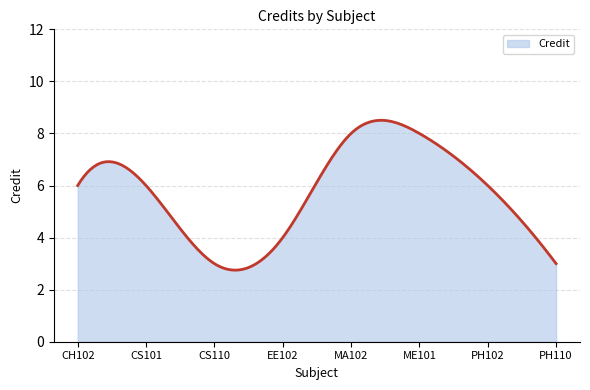

What is the difference between the maximum and minimum values?

5.8